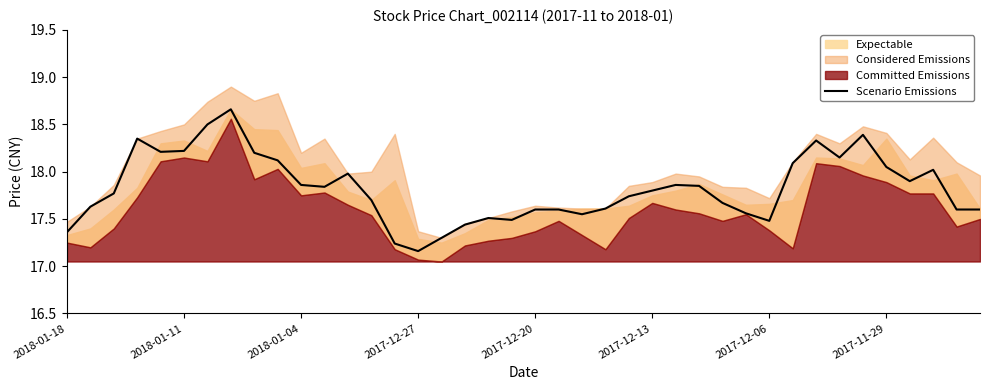

Where is Scenario Emissions nearest to the value 17?

2017-12-27